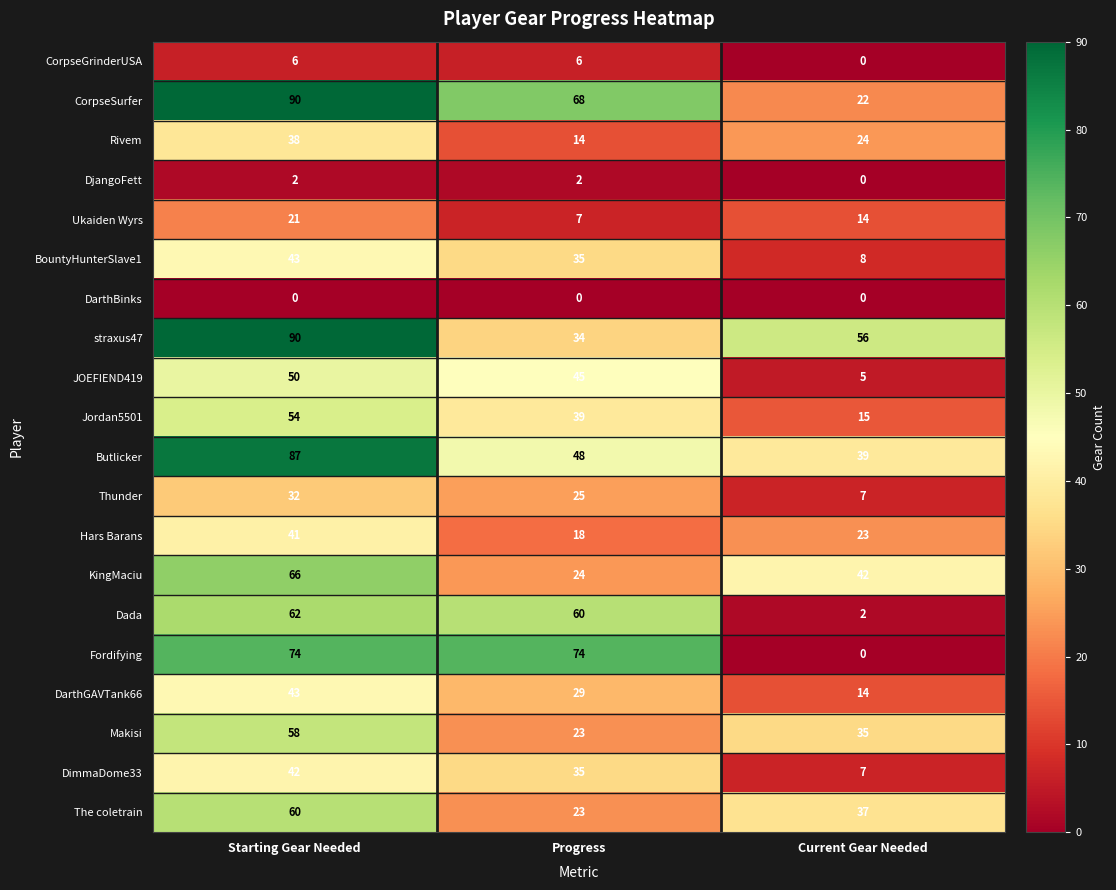

What is the difference between the maximum and minimum values in the CorpseSurfer series?

68